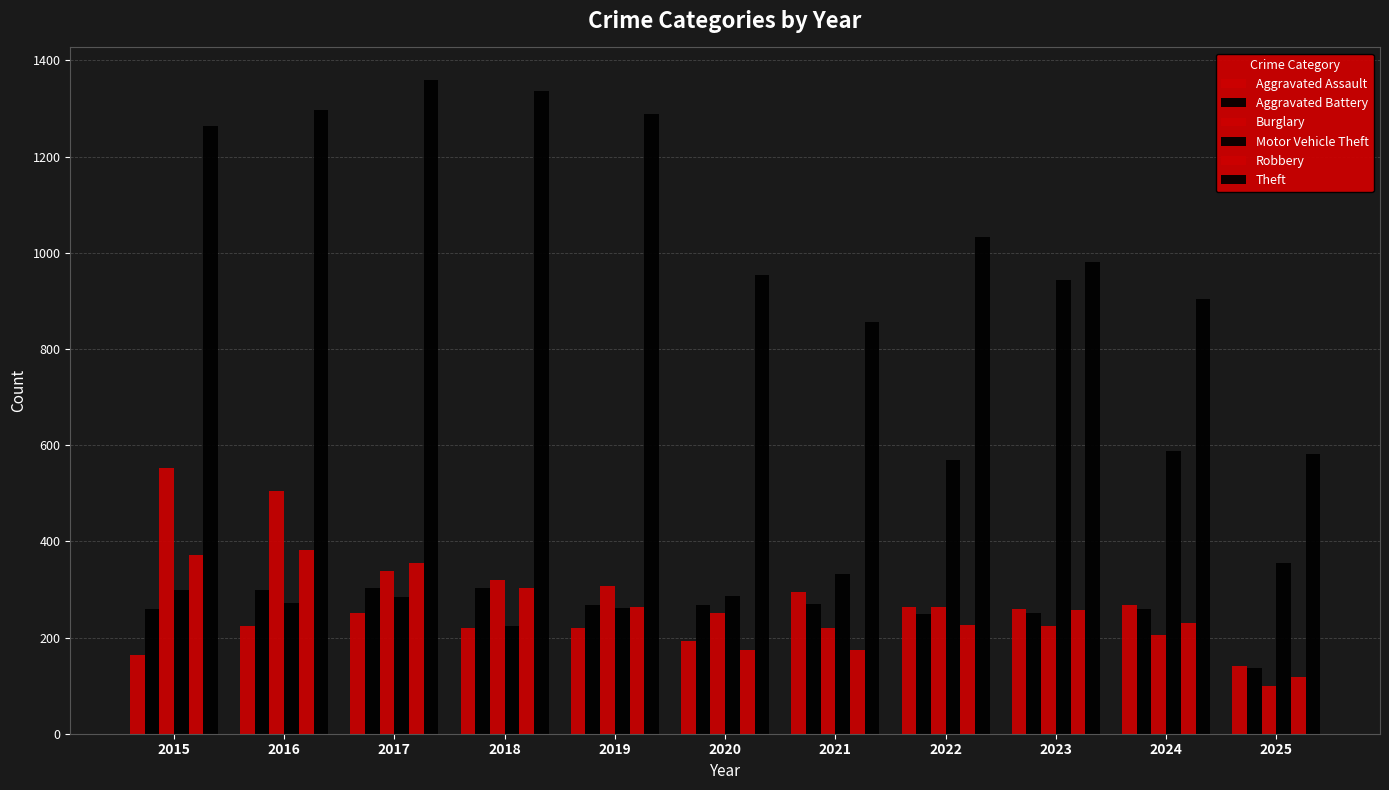

The Robbery series shows 371 at 2019. True or false?

False